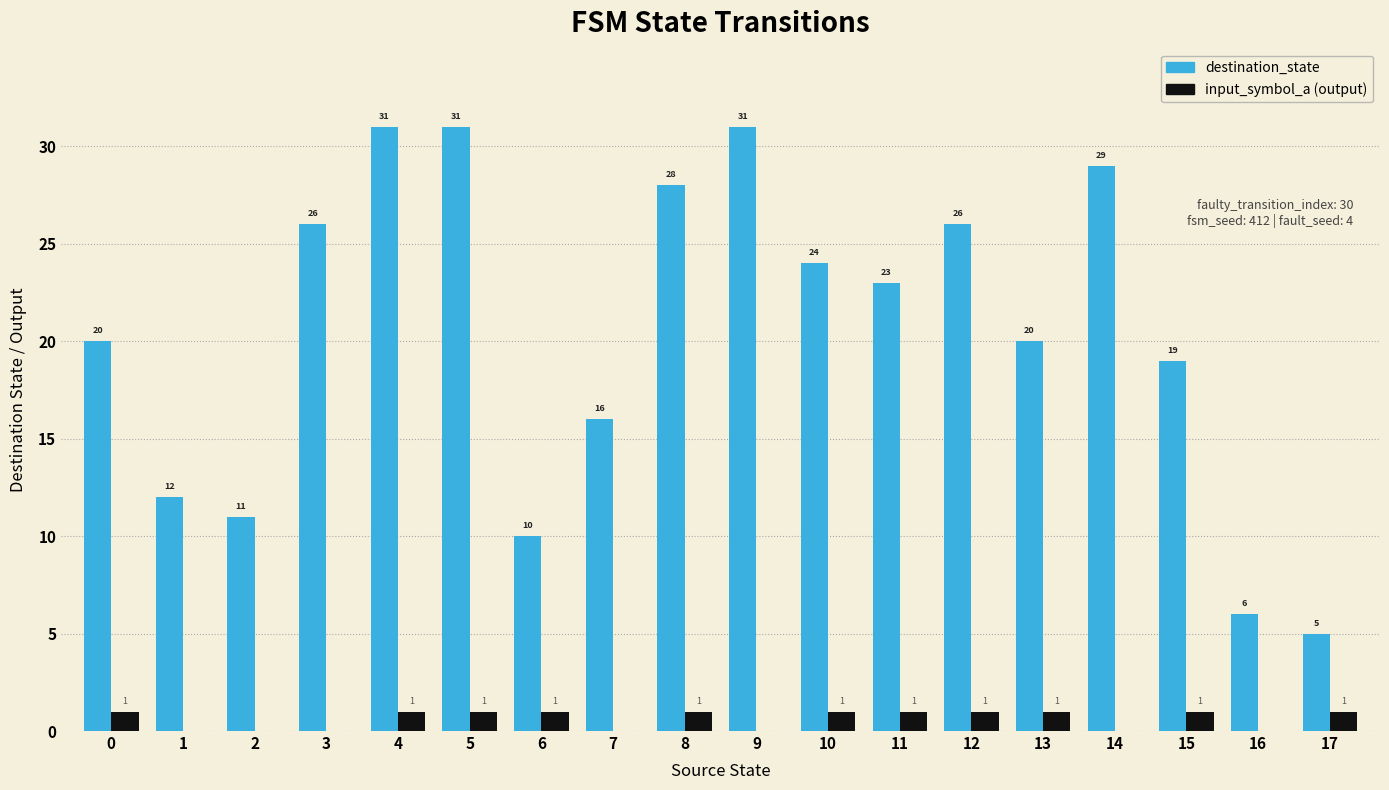

The destination_state series shows 24 at 10. True or false?

True